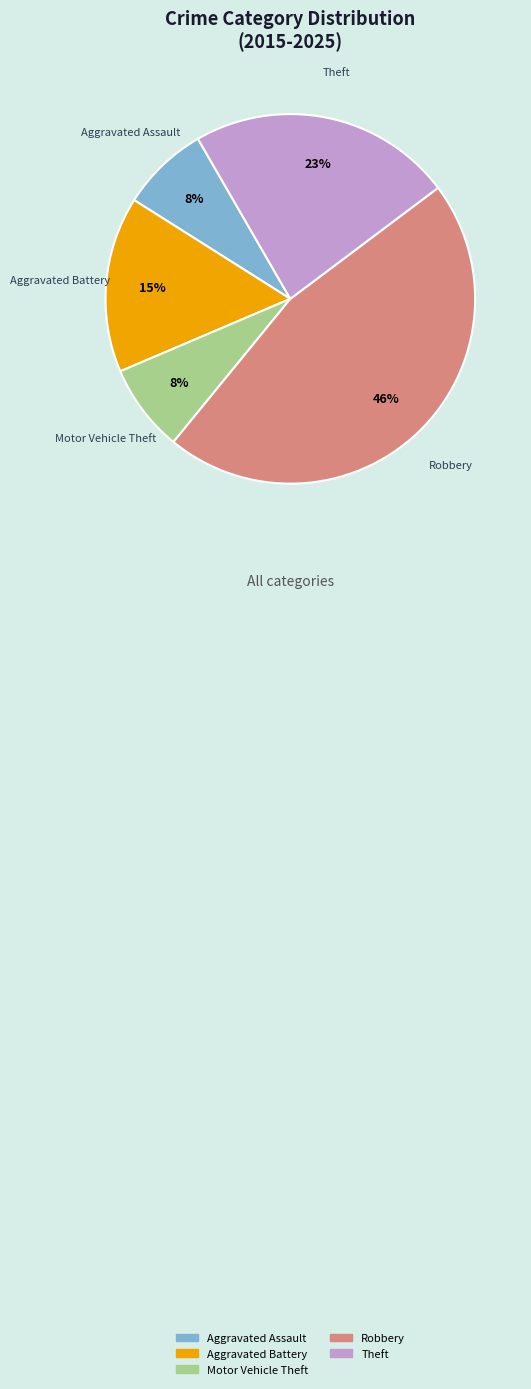

What is the ratio of the value at Aggravated Assault to the value at Aggravated Battery?

0.5